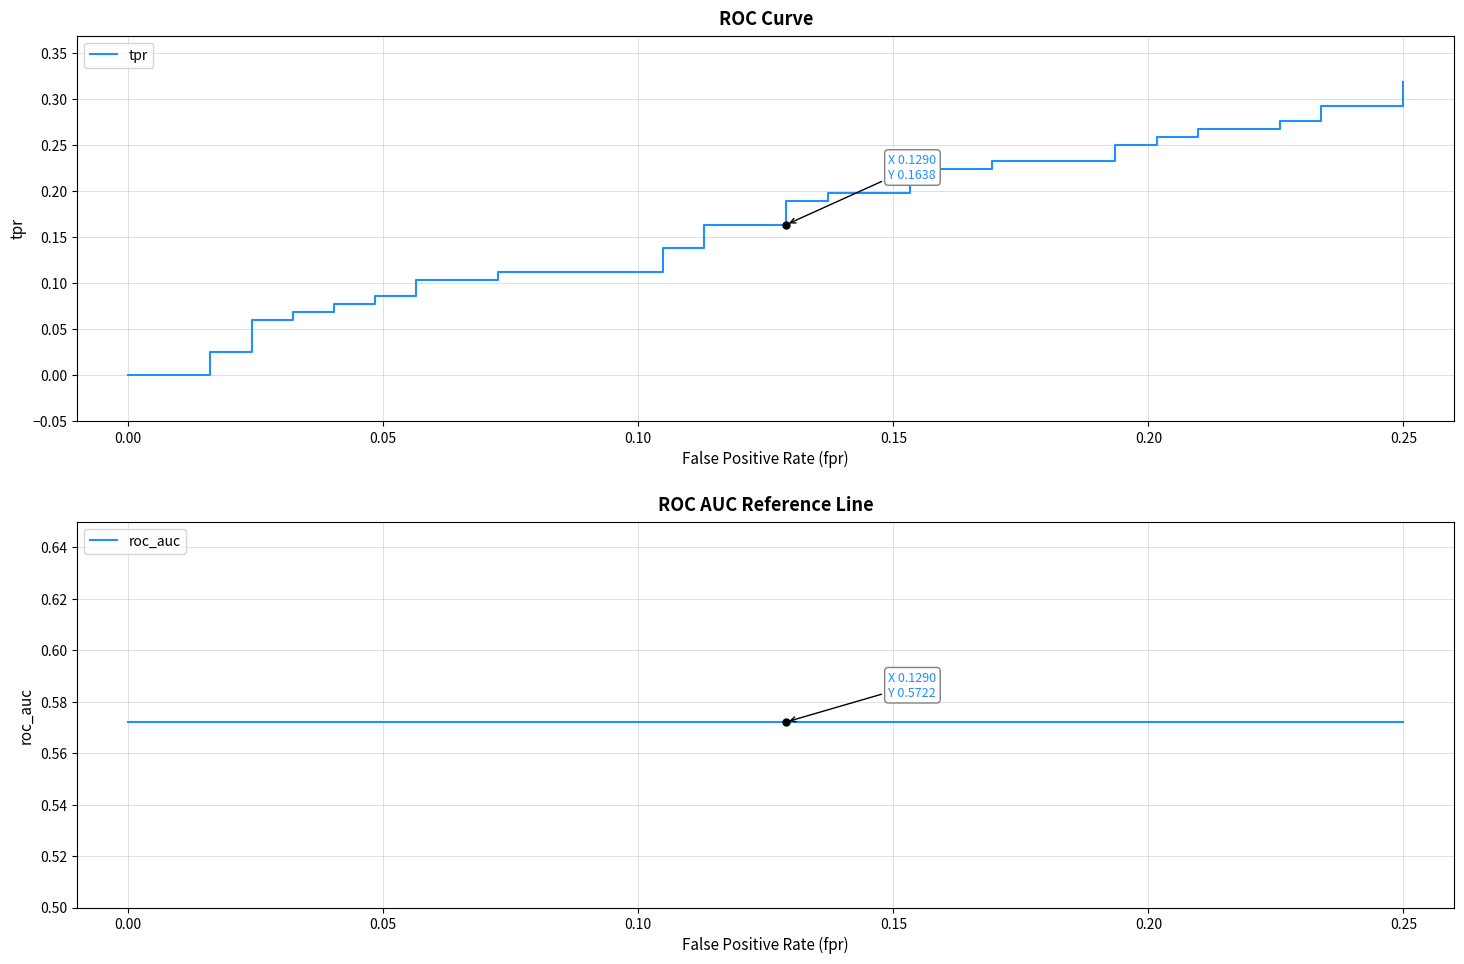

How many lines are shown in the chart?

2